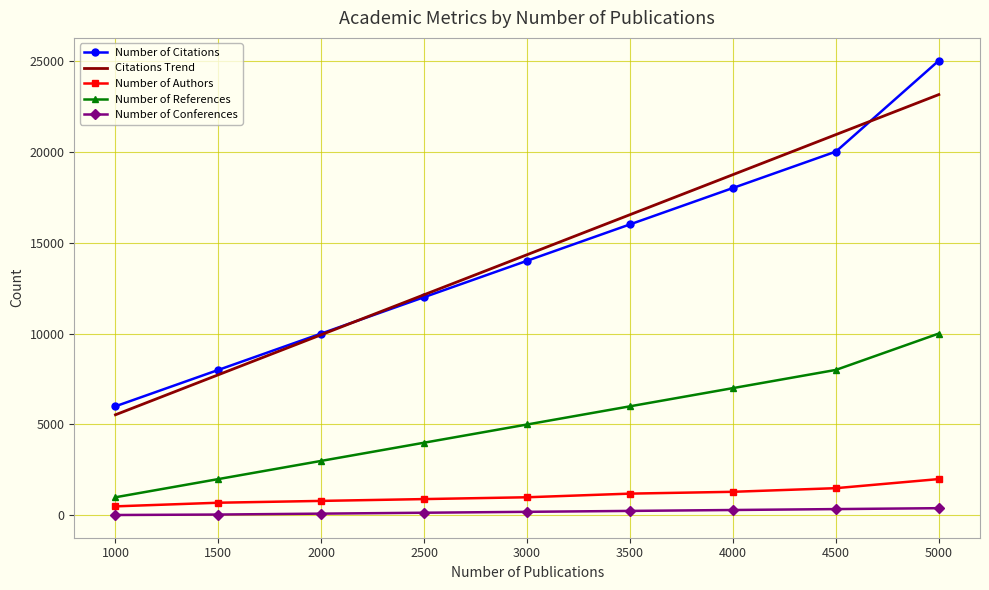

What is the maximum value for Number of Conferences?

400